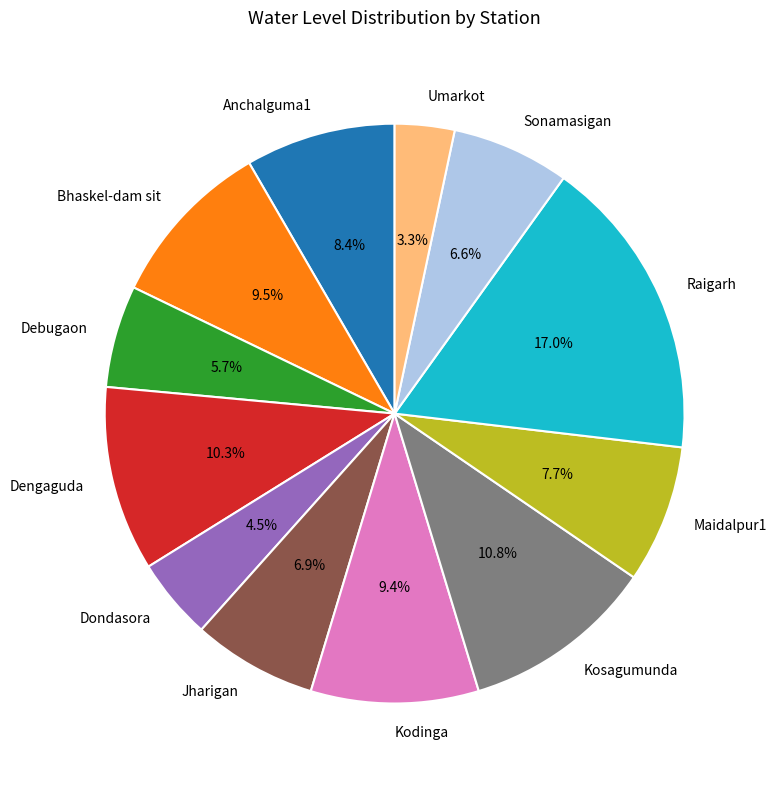

What is the largest slice in the pie chart?

Raigarh